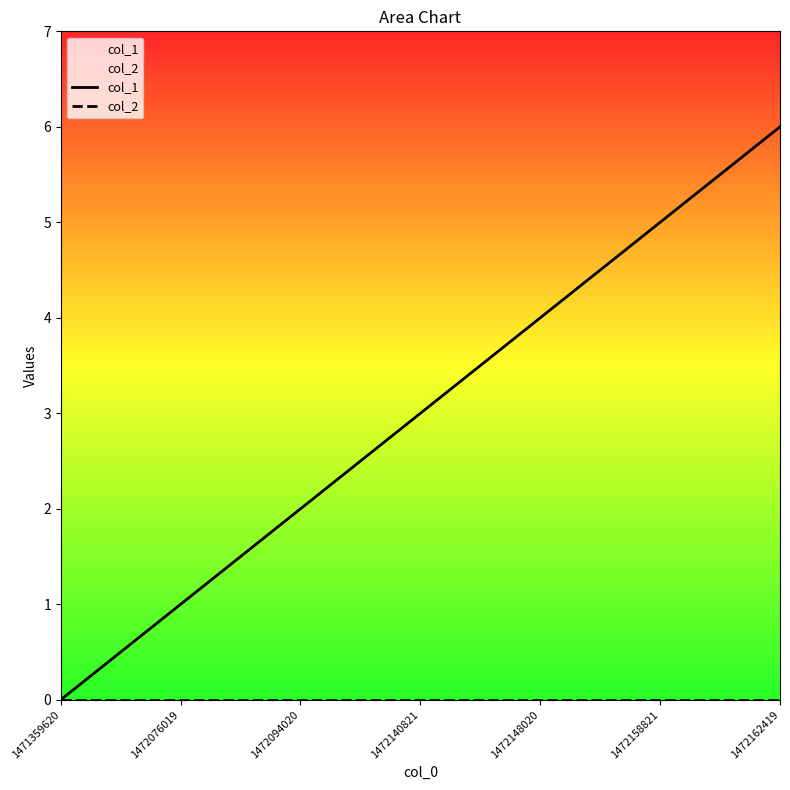

What are all the series names shown in the legend?

col_1, col_2